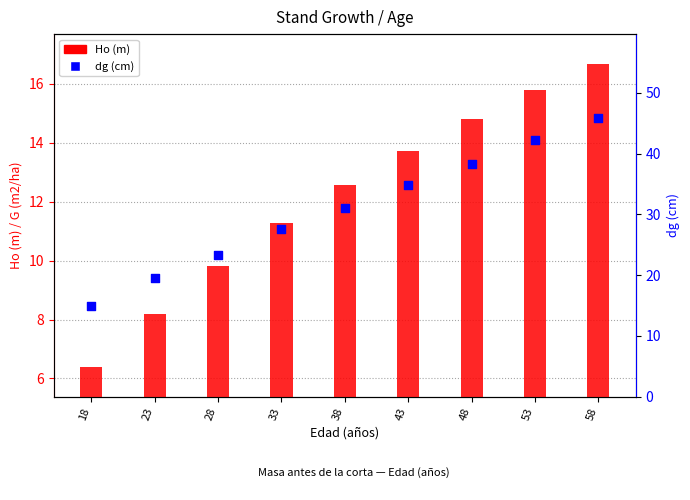

Which series reaches the minimum Y coordinate?

Ho (m)